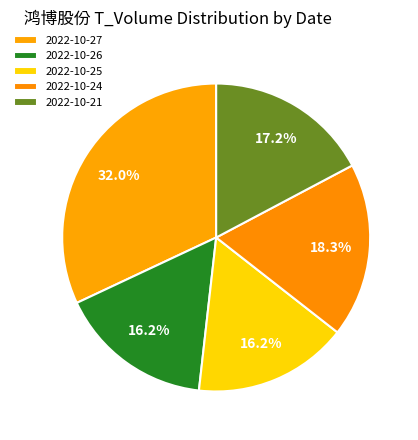

Count the number of slices in the pie.

5